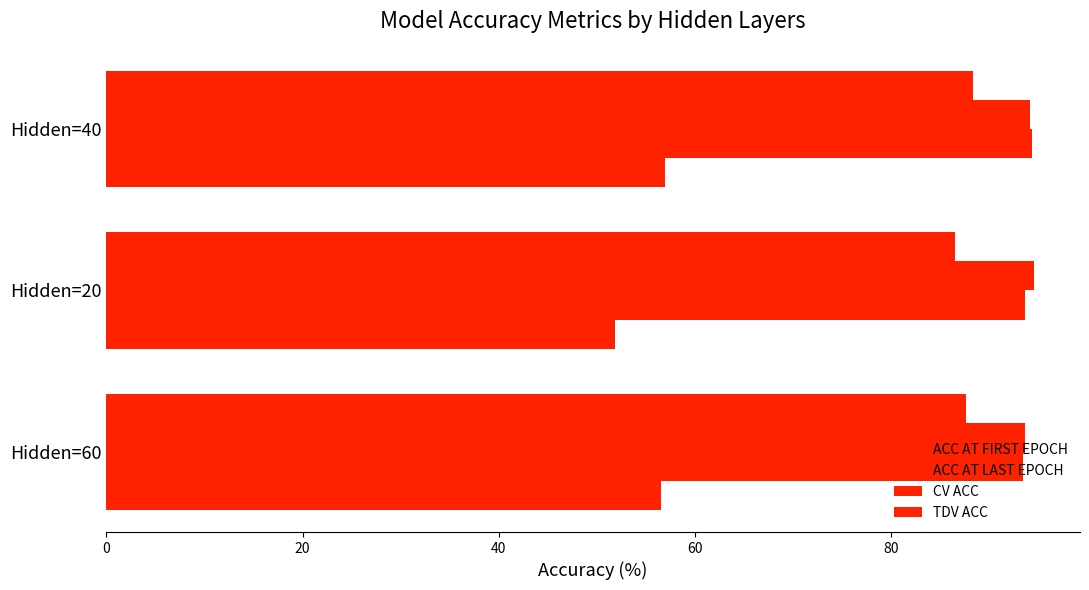

How many values in the ACC AT FIRST EPOCH series are below 56?

1